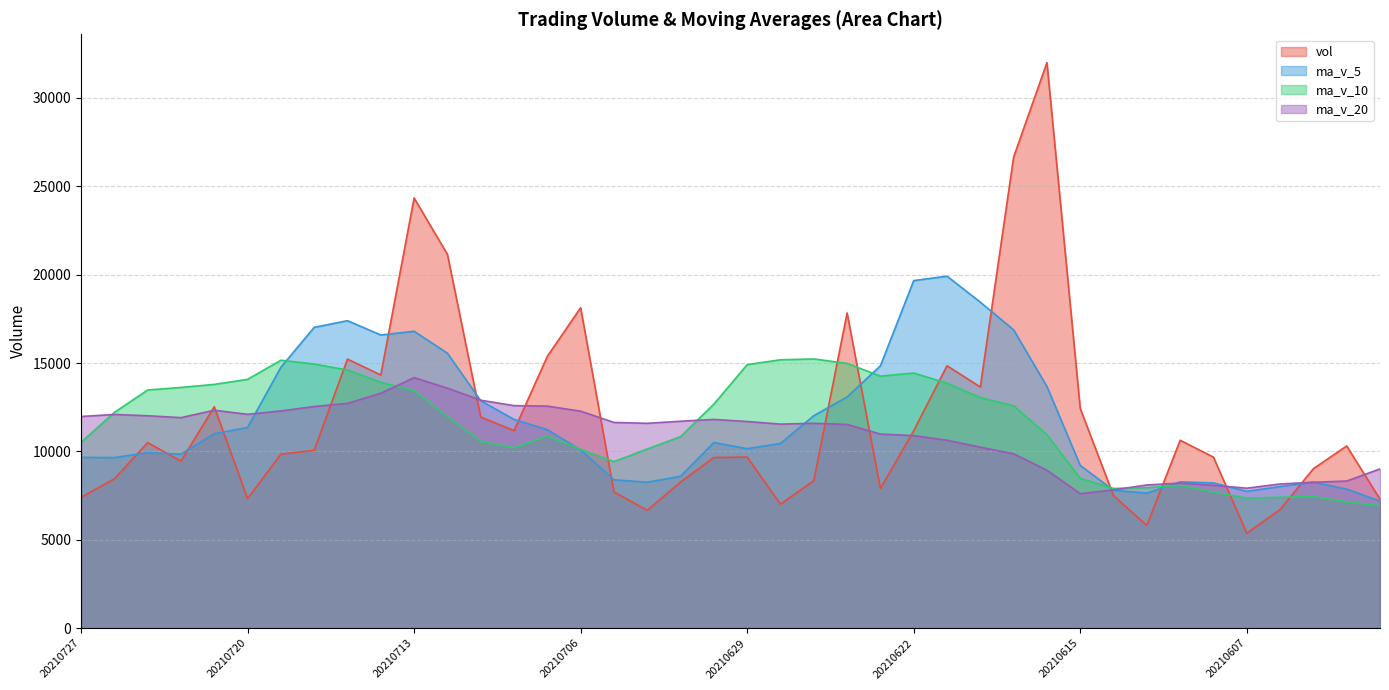

What is the approximate value of ma_v_20 at 20210618?

10238.9